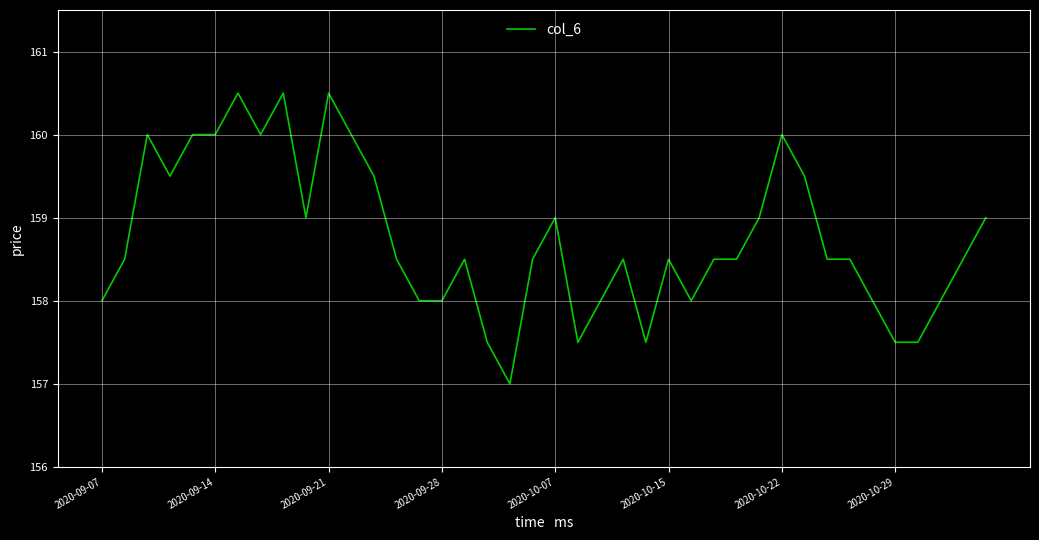

What is the greatest value displayed?

160.5